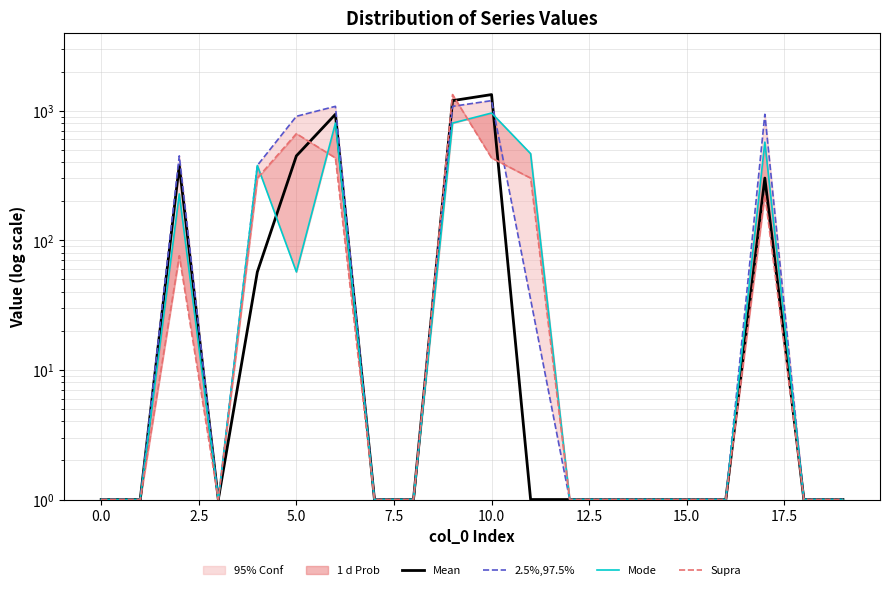

List the series in order of their peak value, lowest first.

Mode, 2.5%,97.5%, Mean, Supra